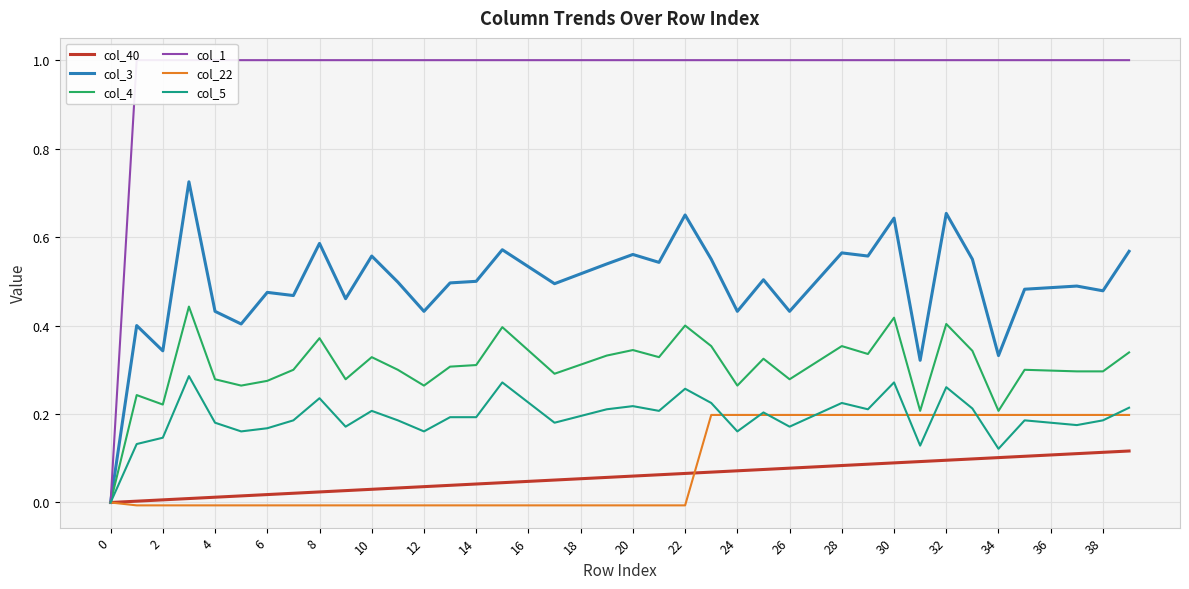

True or false: col_1 has more than 2 interior local peaks.

False